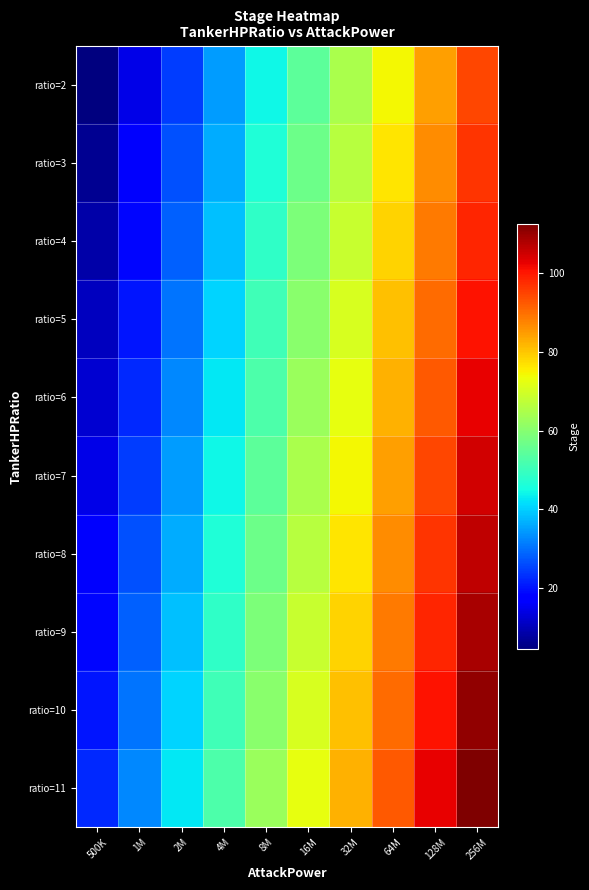

Rank the series by their maximum value, from highest to lowest.

ratio=11, ratio=10, ratio=9, ratio=8, ratio=7, ratio=6, ratio=5, ratio=4, ratio=3, ratio=2